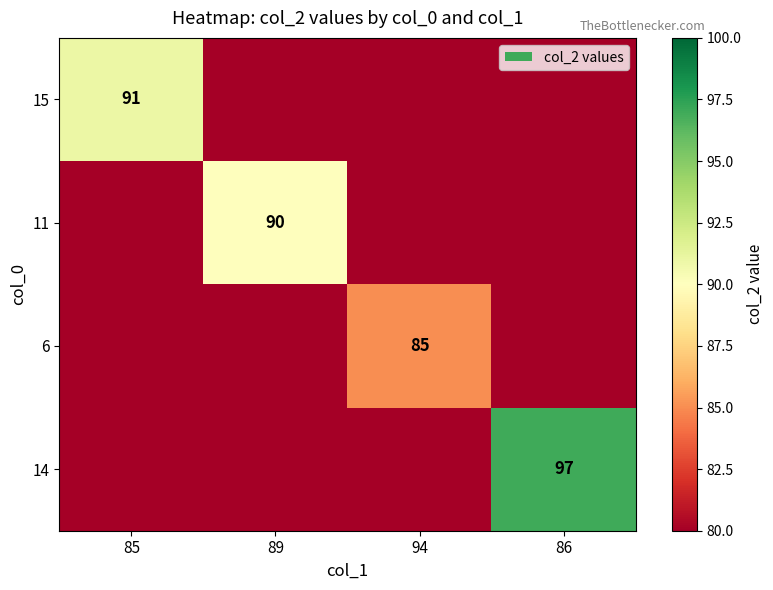

The value of 14 at 86 is 22. True or false?

False